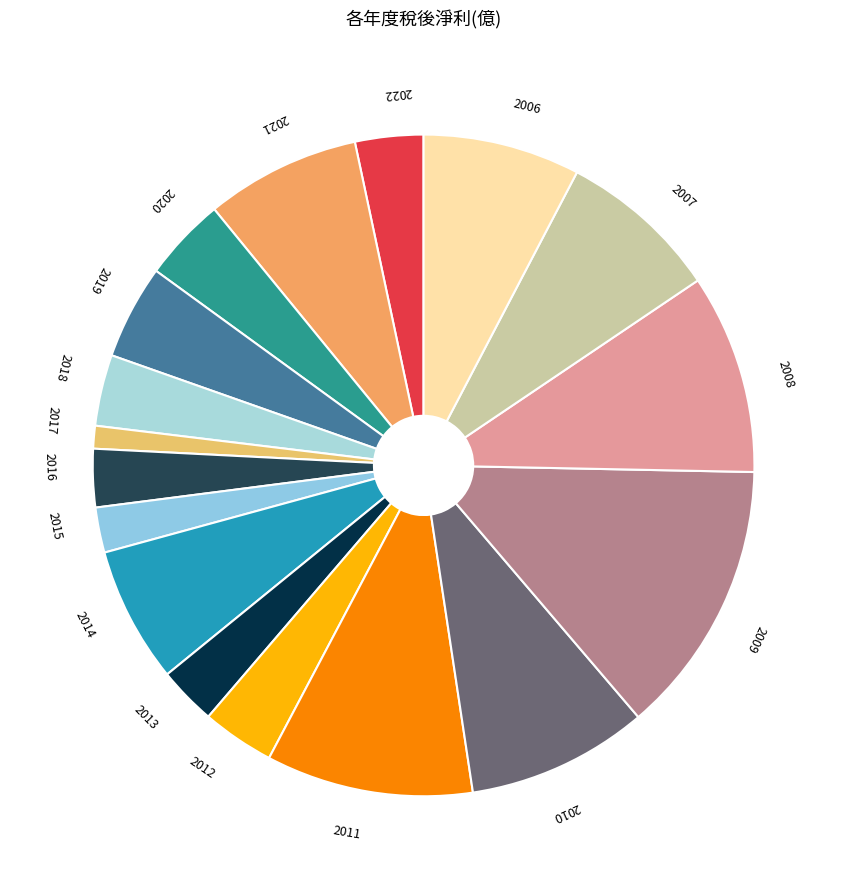

Is it true that 2019 is 18% of the pie?

False